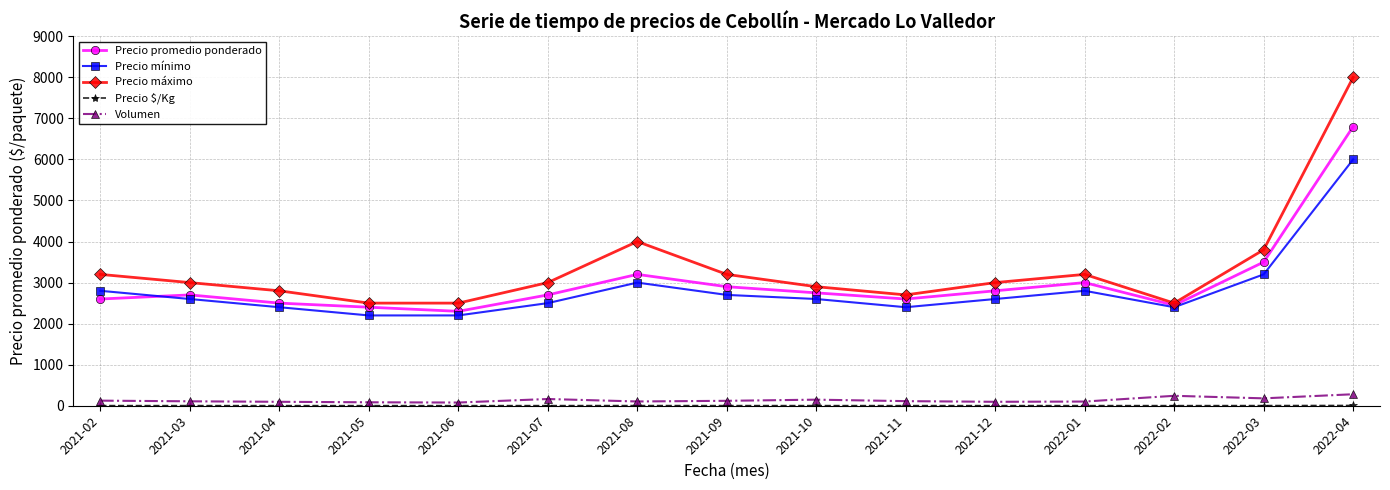

How many lines are shown in the chart?

5